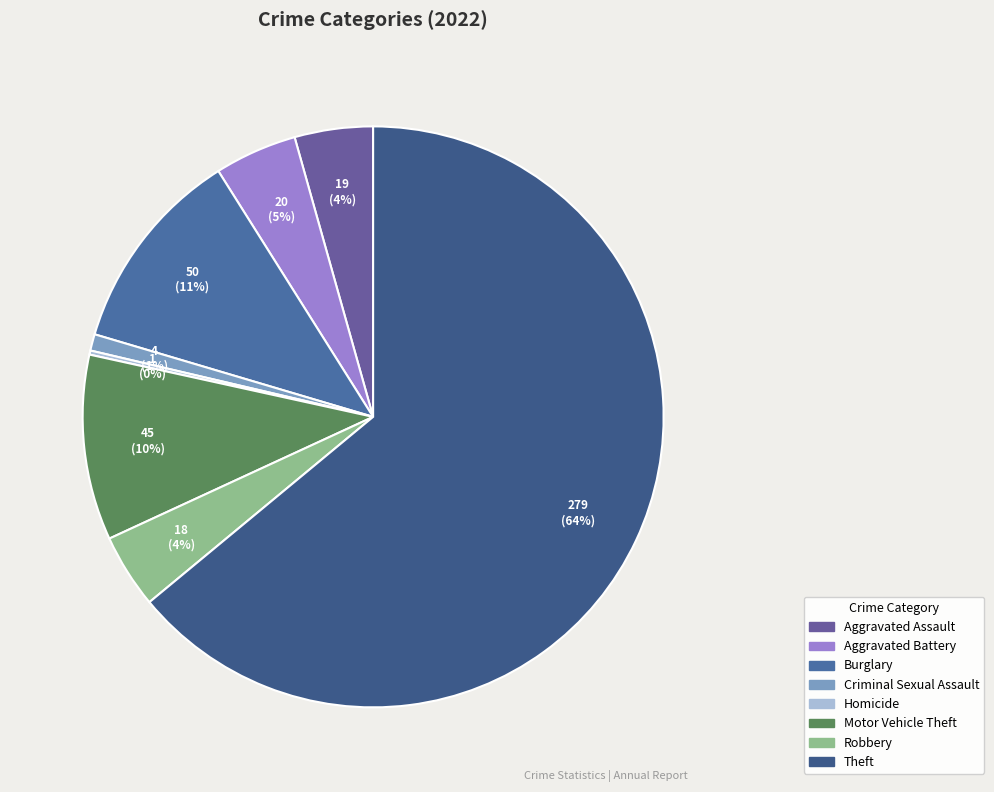

To the nearest percent, what is the average slice percentage?

12%